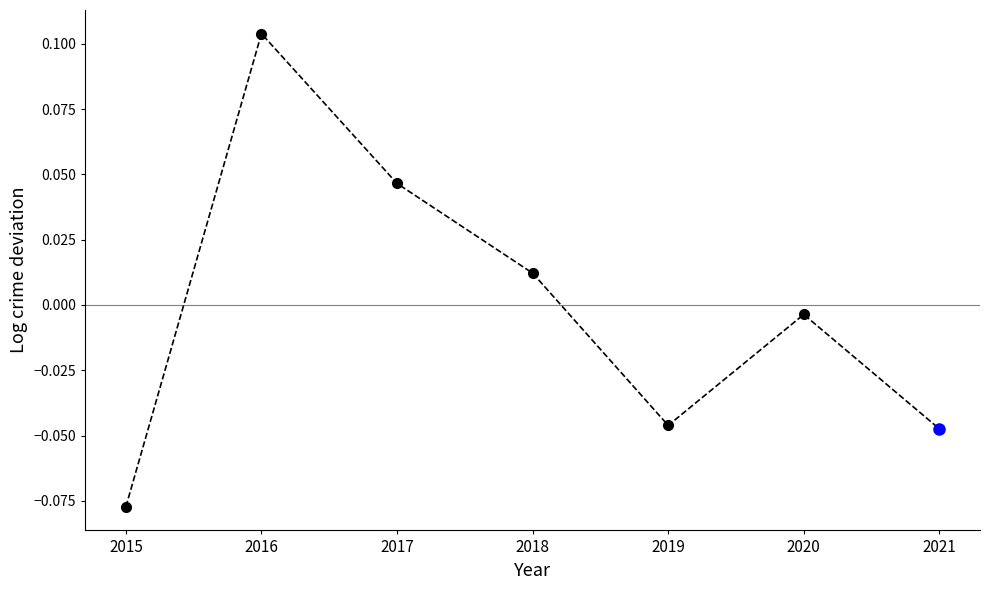

At which label does the data first exceed 0?

2016